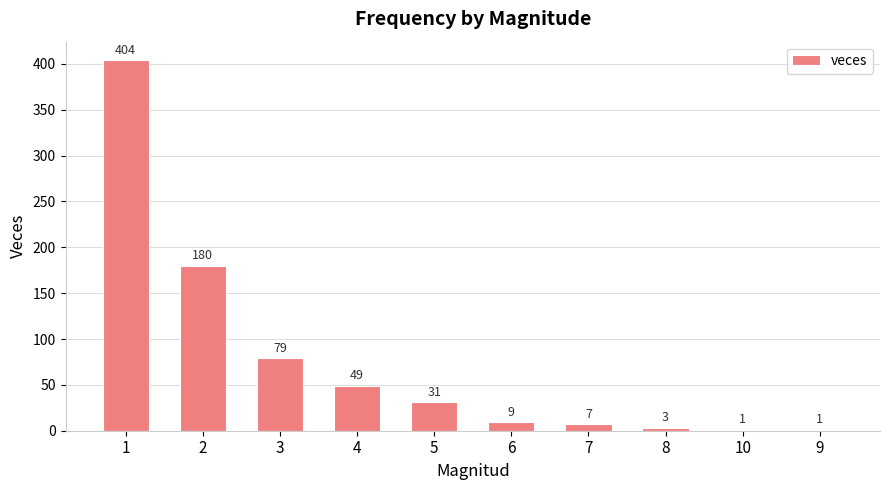

Approximately how many times larger is the value at 5 compared to 2?

0.2